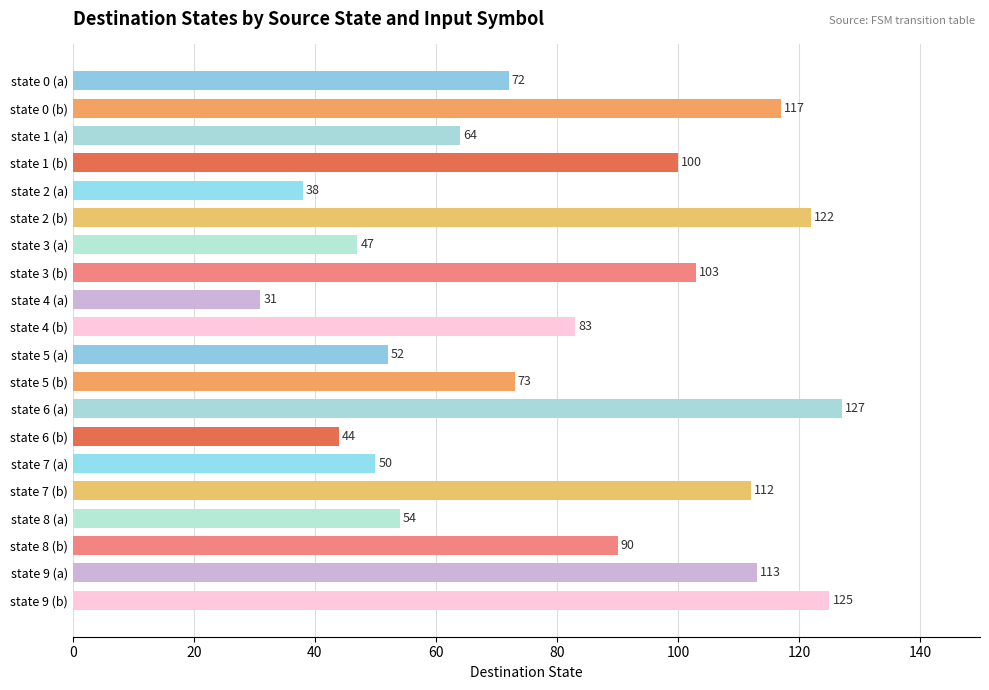

What is the difference between the second highest and second lowest values?

87